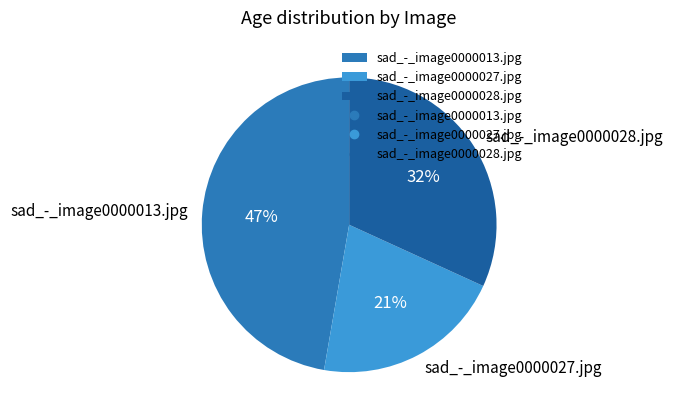

Is the sum of sad_-_image0000013.jpg and sad_-_image0000028.jpg greater than half?

Yes